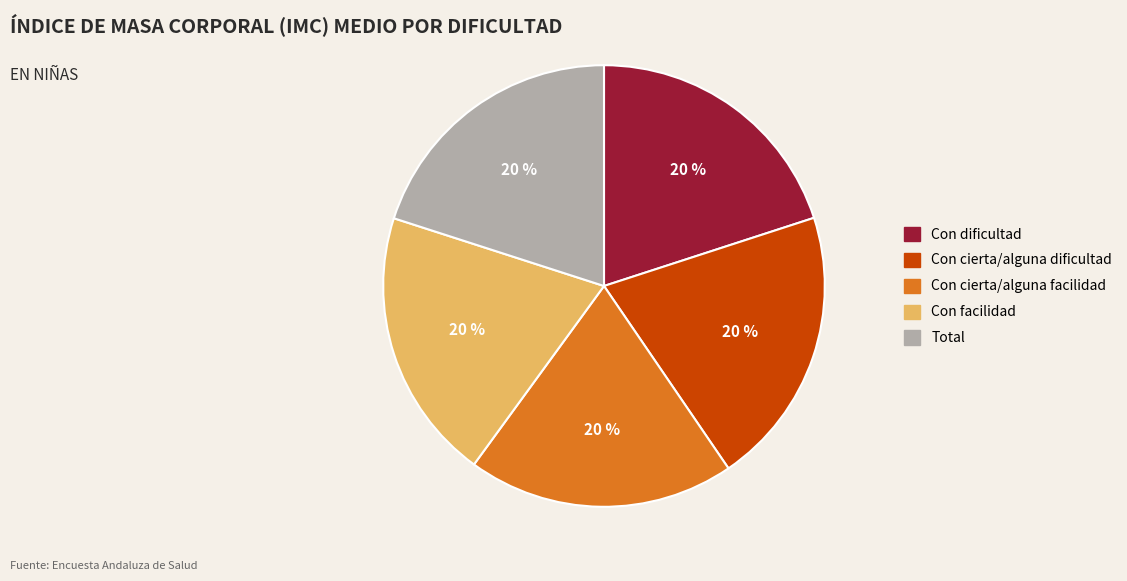

Is there any slice that represents more than half of the pie?

No